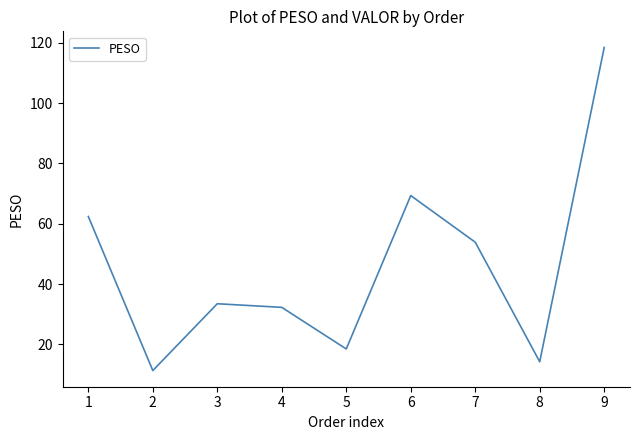

Which category has the lowest value across all series?

2